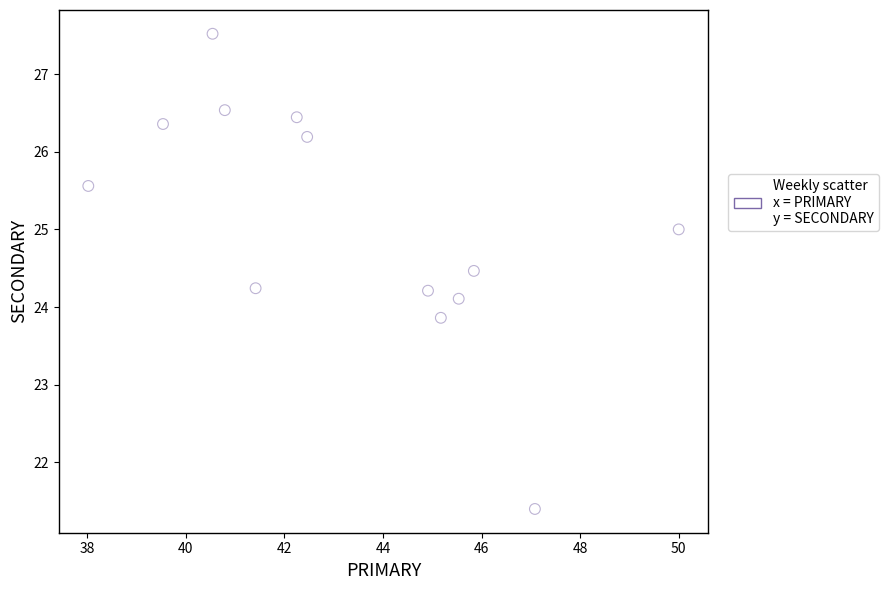

What is the range of Y values (max minus min)?

6.1